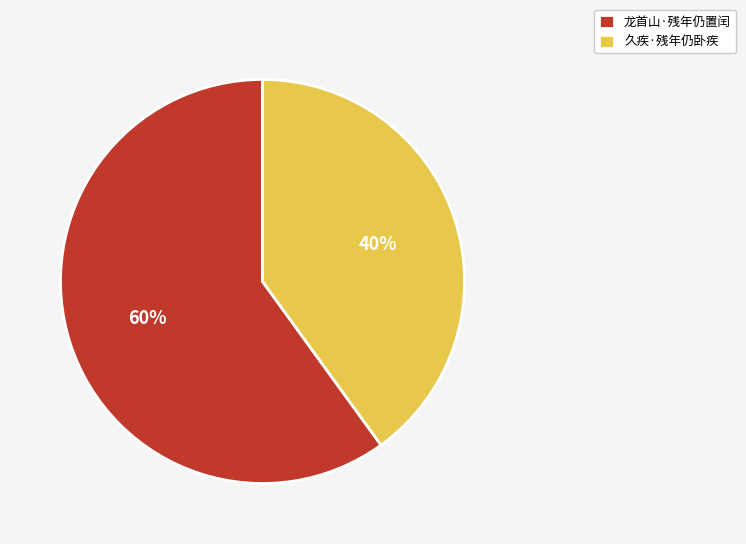

Is it true that 龙首山·残年仍置闰 is 49% of the pie?

False